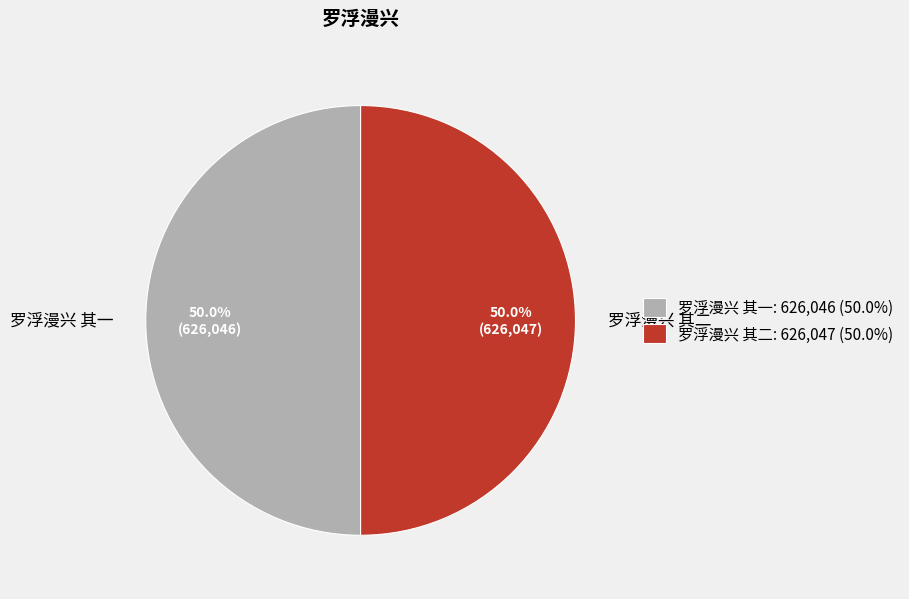

What portion of the pie excludes 罗浮漫兴 其一?

50.0%